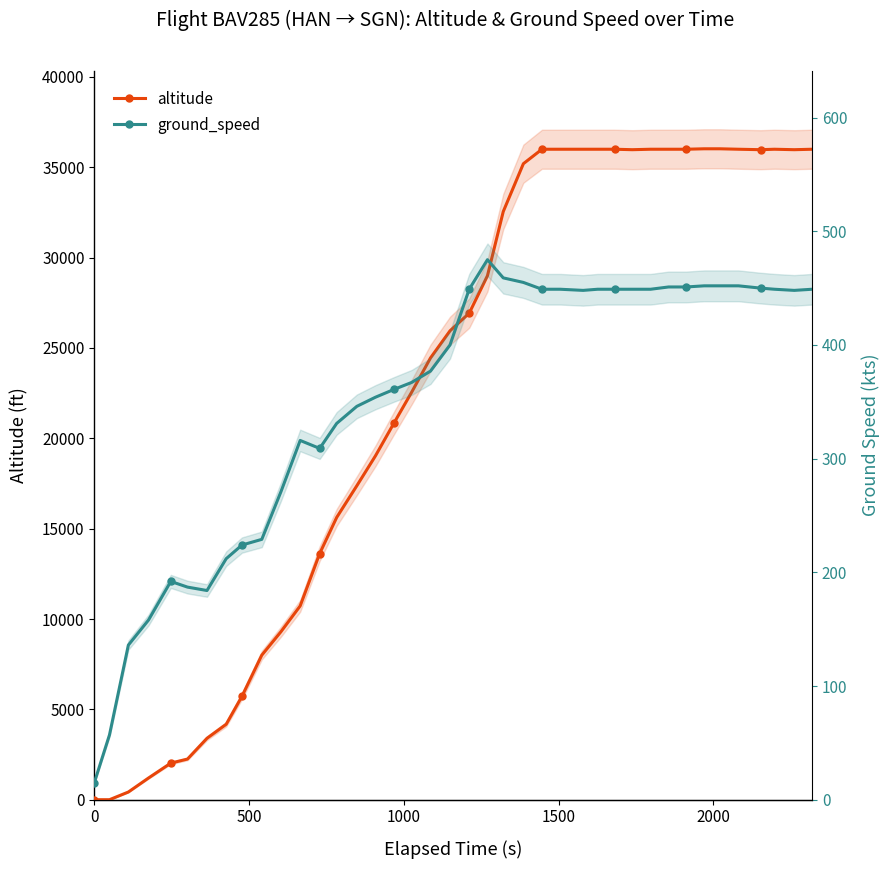

At how many categories does at least one series exceed 16603?

26